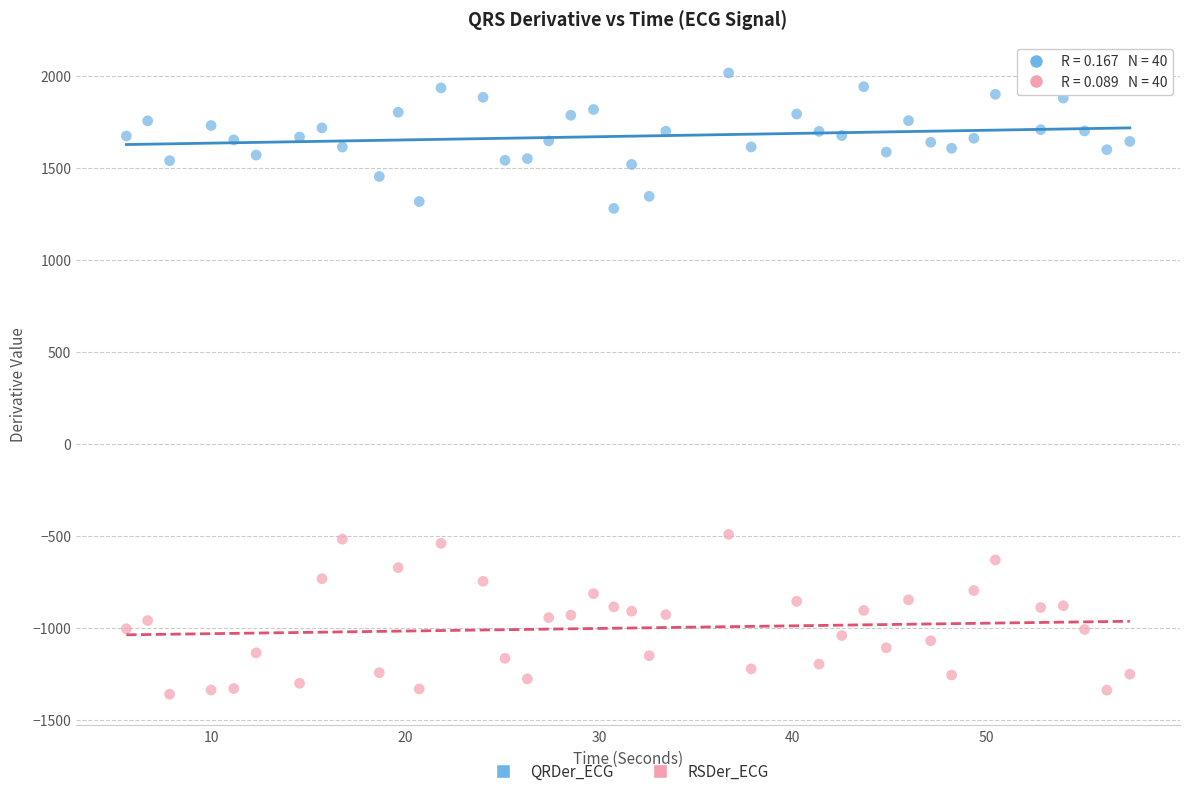

Which series has the largest Y range (max minus min)?

RSDer_ECG